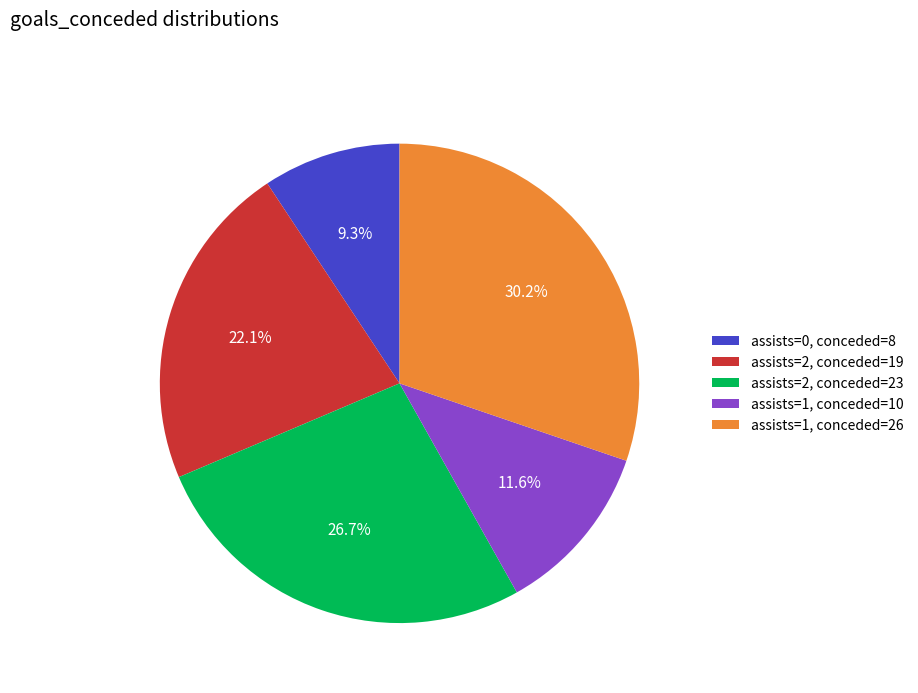

What percentage is NOT represented by assists=2, conceded=23?

73.3%